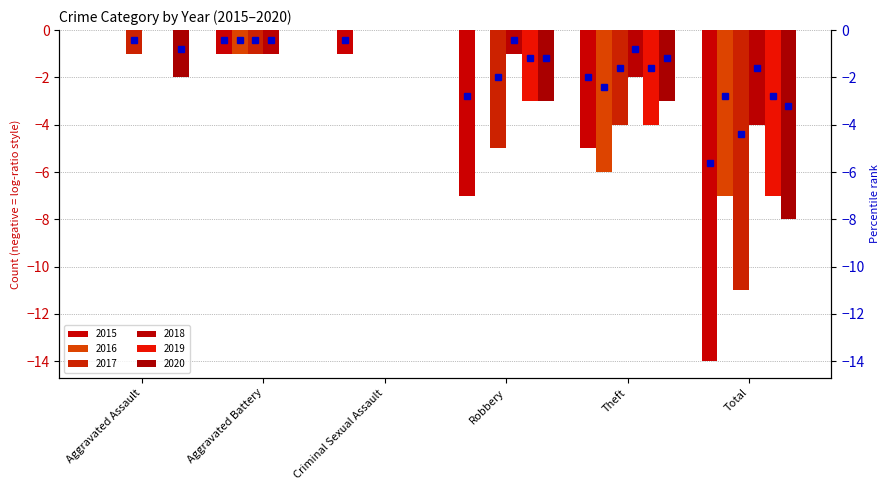

How many bars are there in total?

36